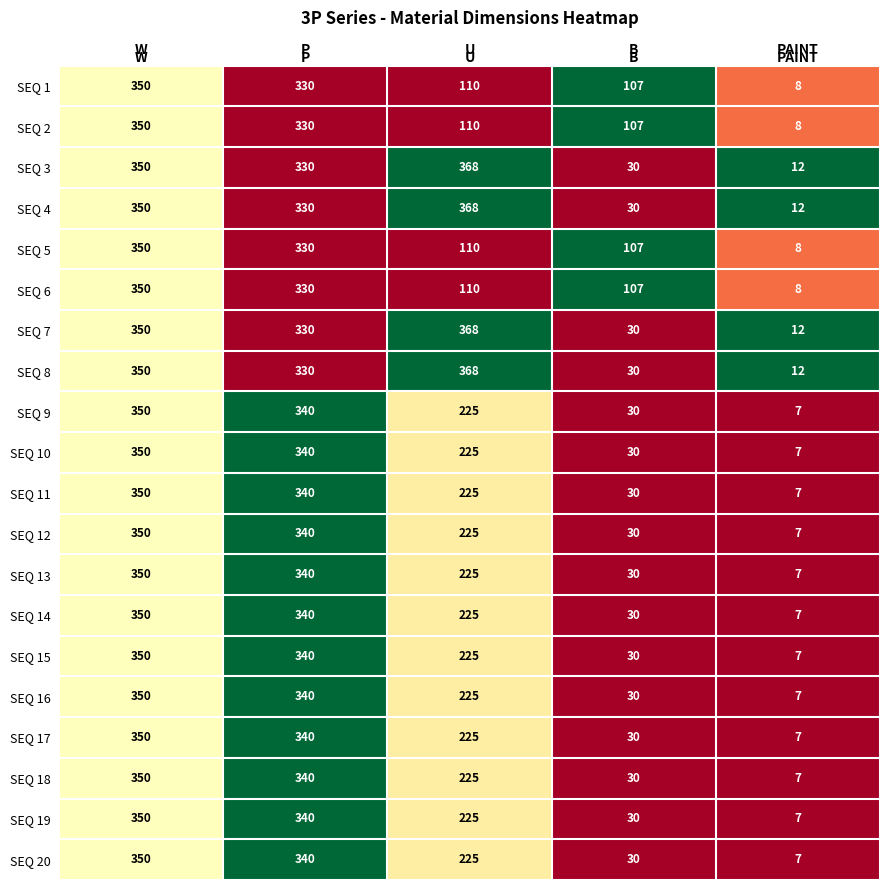

What is the difference between the maximum and minimum values in the SEQ 14 series?

343